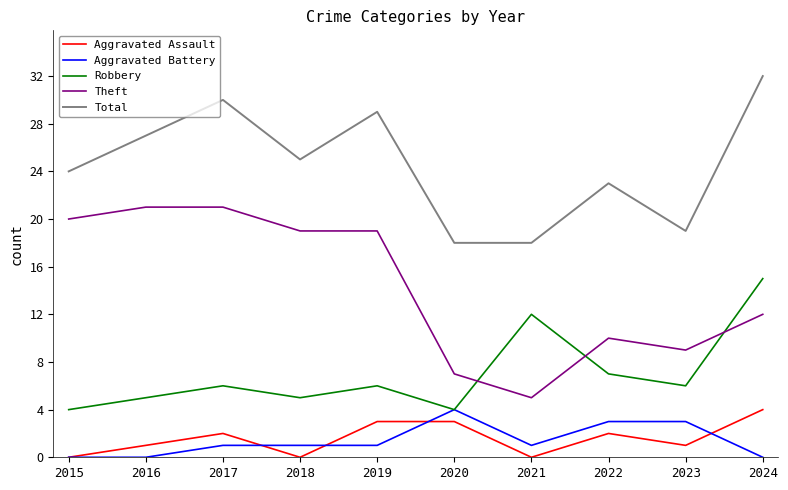

True or false: Theft and Aggravated Battery intersect in this chart.

False